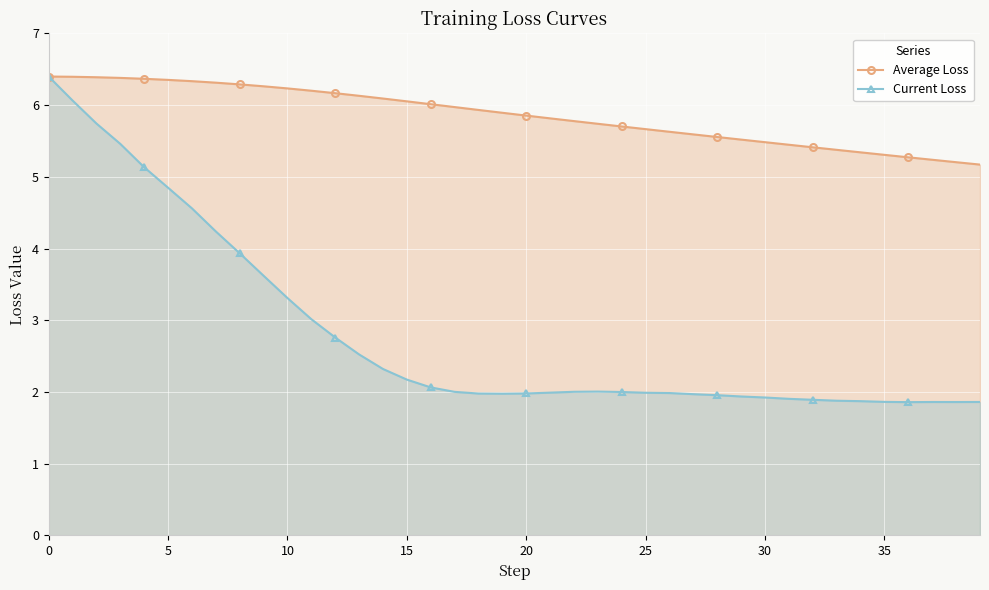

What is the difference between the Current Loss values at 33 and 17?

0.1